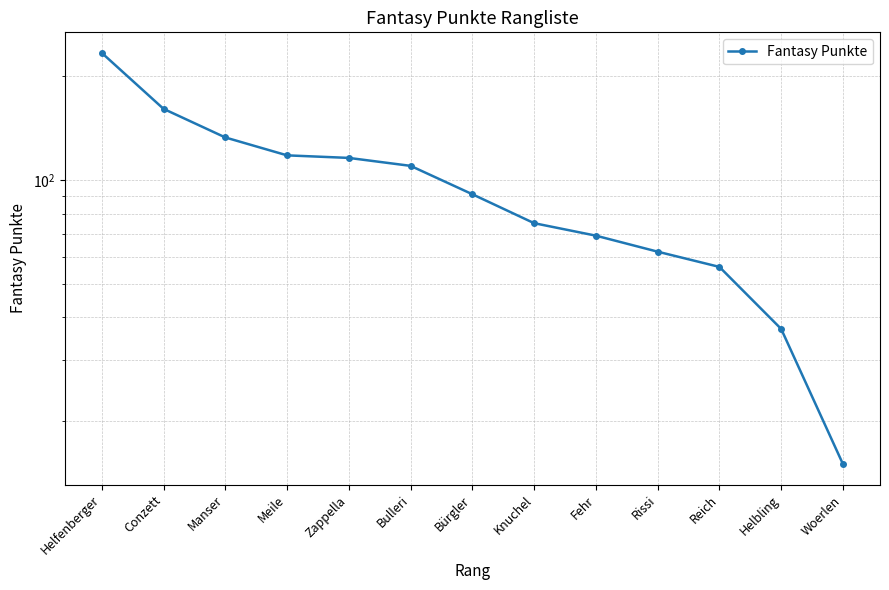

List the labels in order of value, largest first.

Helfenberger, Conzett, Manser, Meile, Zappella, Bulleri, Bürgler, Knuchel, Fehr, Rissi, Reich, Helbling, Woerlen